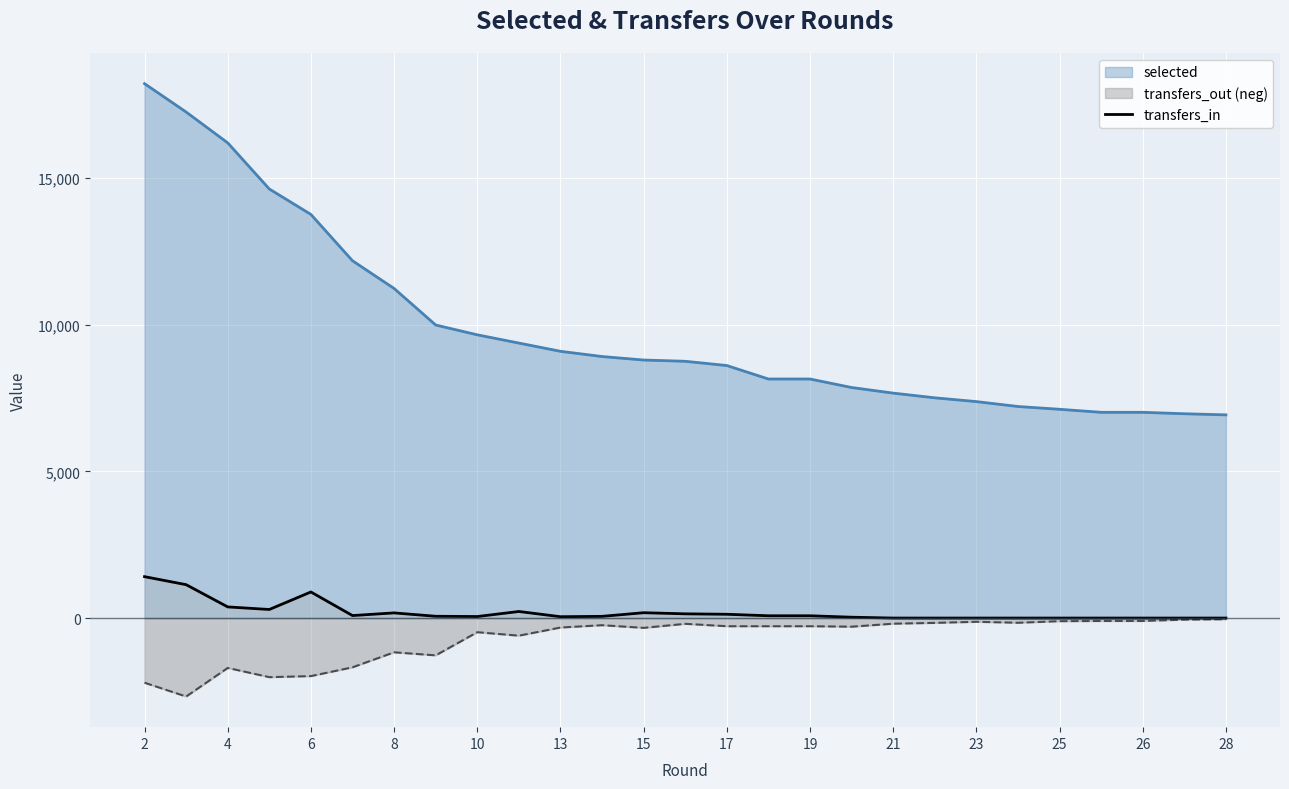

What is the difference between the maximum and second lowest values?

1411